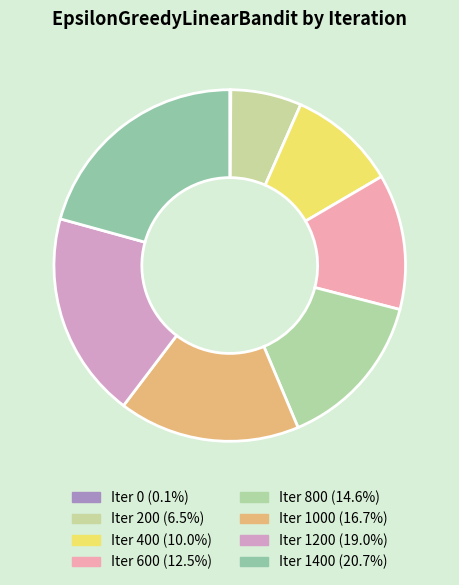

Which category has the biggest portion of the pie?

1400